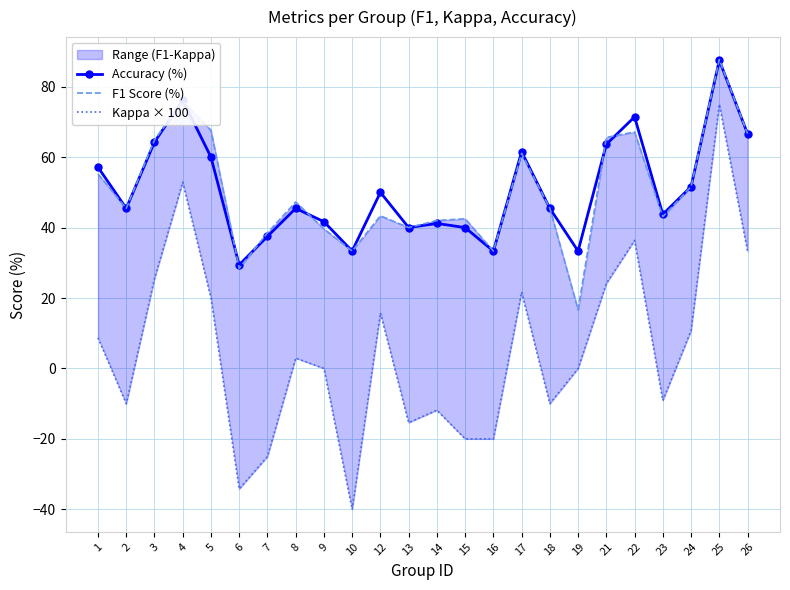

Which series has the largest total across all categories?

Accuracy (%)